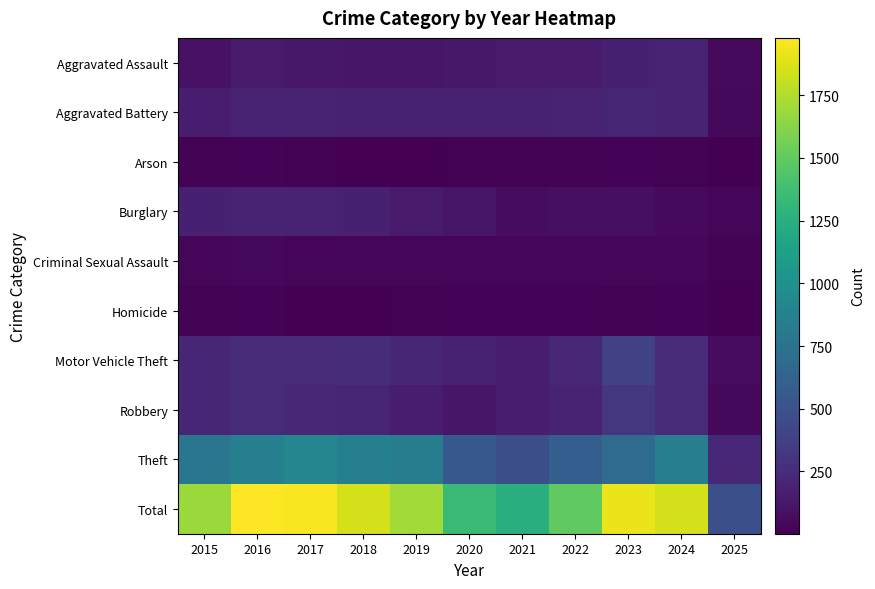

At 2016, list the series in order from smallest to largest.

Homicide, Arson, Criminal Sexual Assault, Aggravated Assault, Aggravated Battery, Burglary, Motor Vehicle Theft, Robbery, Theft, Total